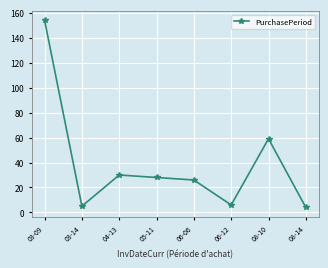

Reading left to right, extract all data points from this chart.

154	5	30	28	26	6	59	4